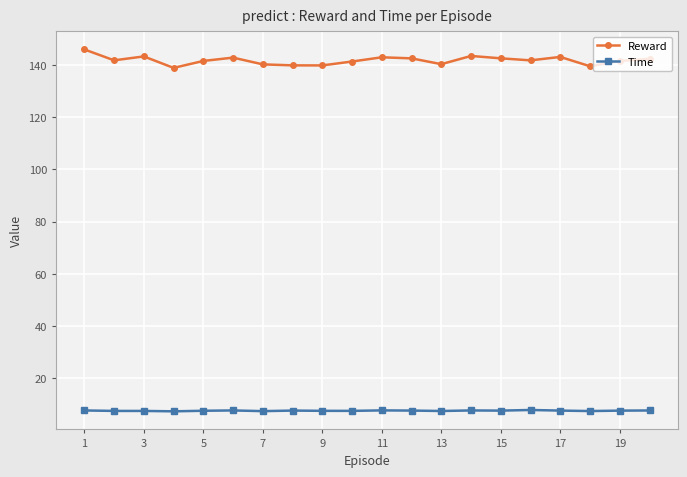

What is the value of the Time point at the 16th from the left?

7.8